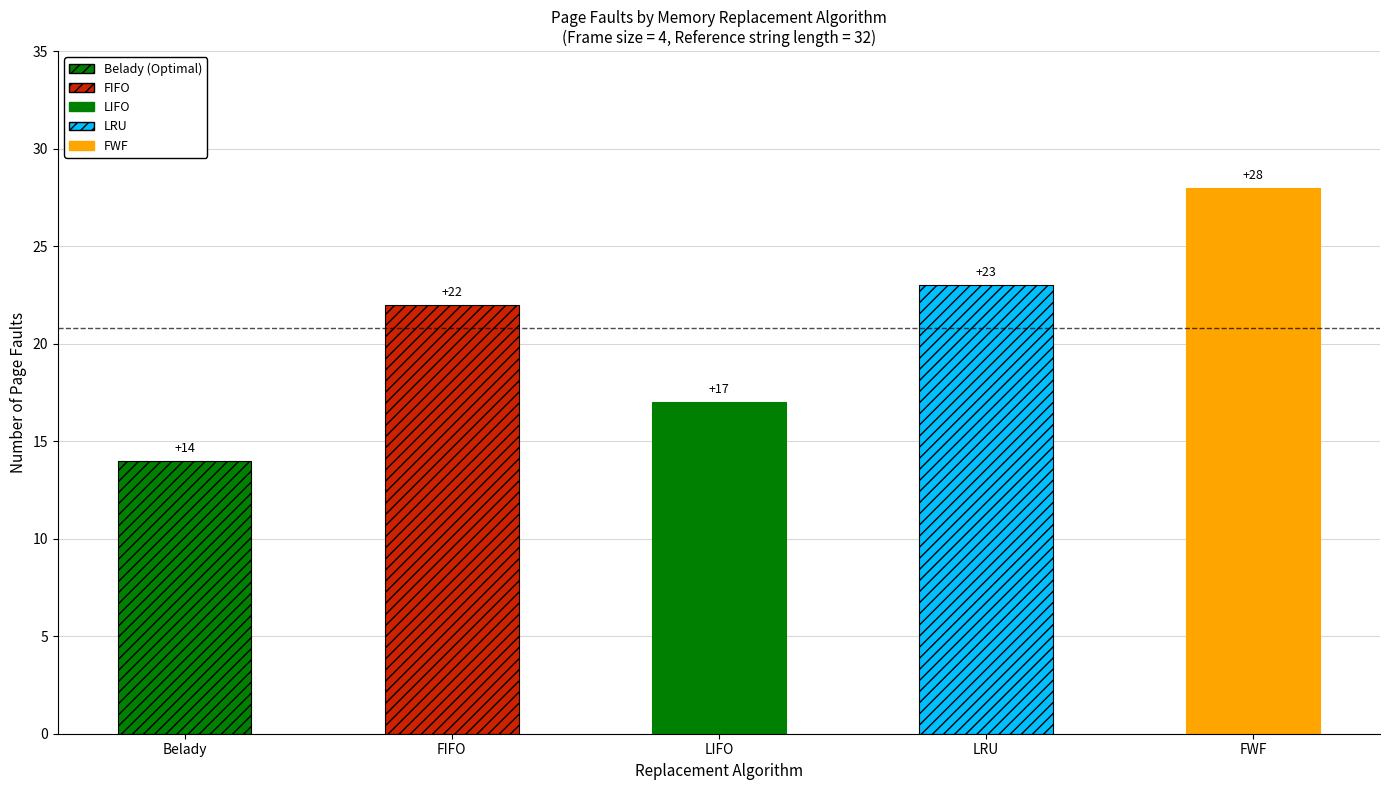

Which series has the largest total across all categories?

FWF